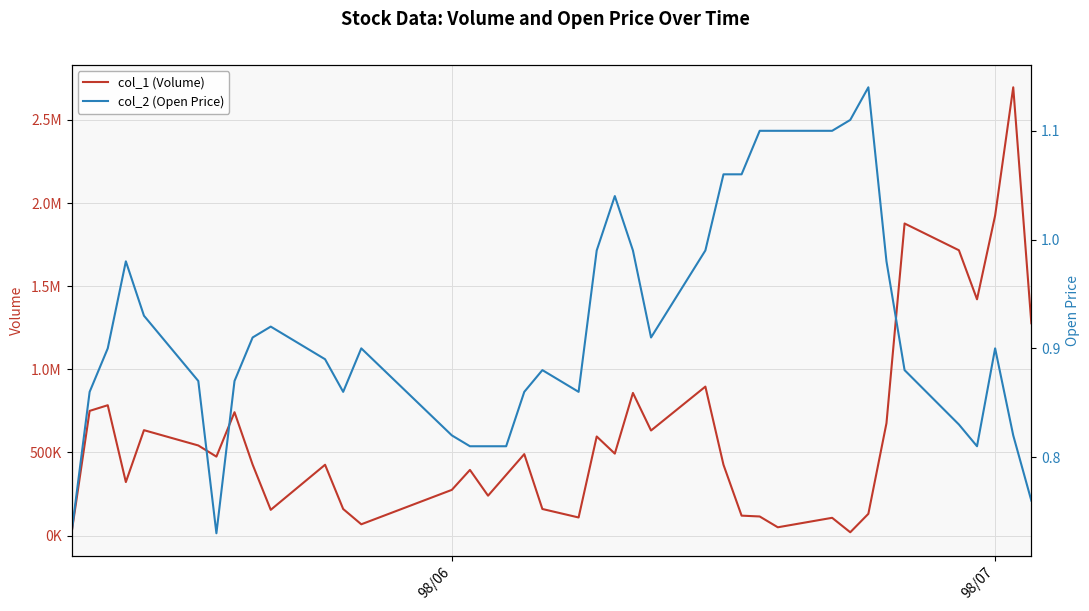

Reading left to right, transcribe all the data shown in this chart.

col_1 (Volume): 14000.0	750000.0	784000.0	322000.0	634000.0	542000.0	475000.0	742000.0	427000.0	155000.0	426000.0	160000.0	68000.0	275000.0	395000.0	240000.0	365000.0	490000.0	160000.0	109000.0	596000.0	493000.0	858000.0	632000.0	896000.0	426000.0	120000.0	115000.0	50000.0	107000.0	20000.0	131000.0	676000.0	1877000.0	1716000.0	1421000.0	1925000.0	2696000.0	1277000.0
col_2 (Open Price): 0.7	0.9	0.9	1.0	0.9	0.9	0.7	0.9	0.9	0.9	0.9	0.9	0.9	0.8	0.8	0.8	0.8	0.9	0.9	0.9	1.0	1.0	1.0	0.9	1.0	1.1	1.1	1.1	1.1	1.1	1.1	1.1	1.0	0.9	0.8	0.8	0.9	0.8	0.8